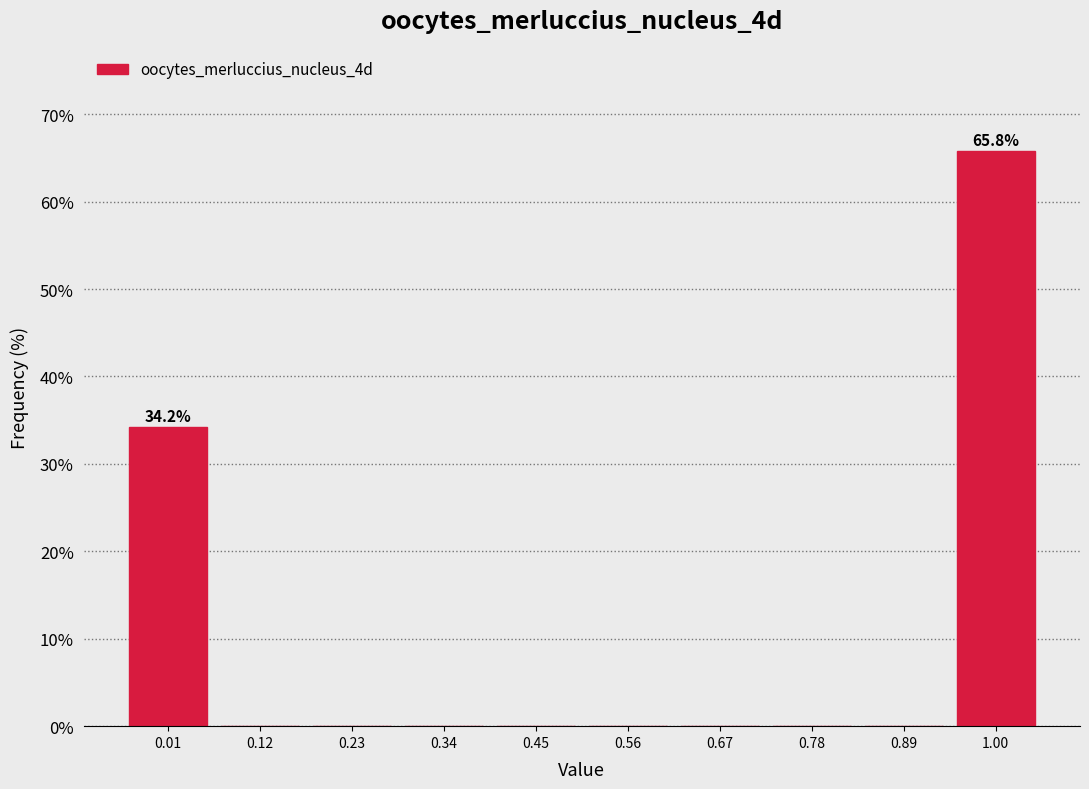

Which range on the x-axis has the tallest bar?

0.94 to 1.05